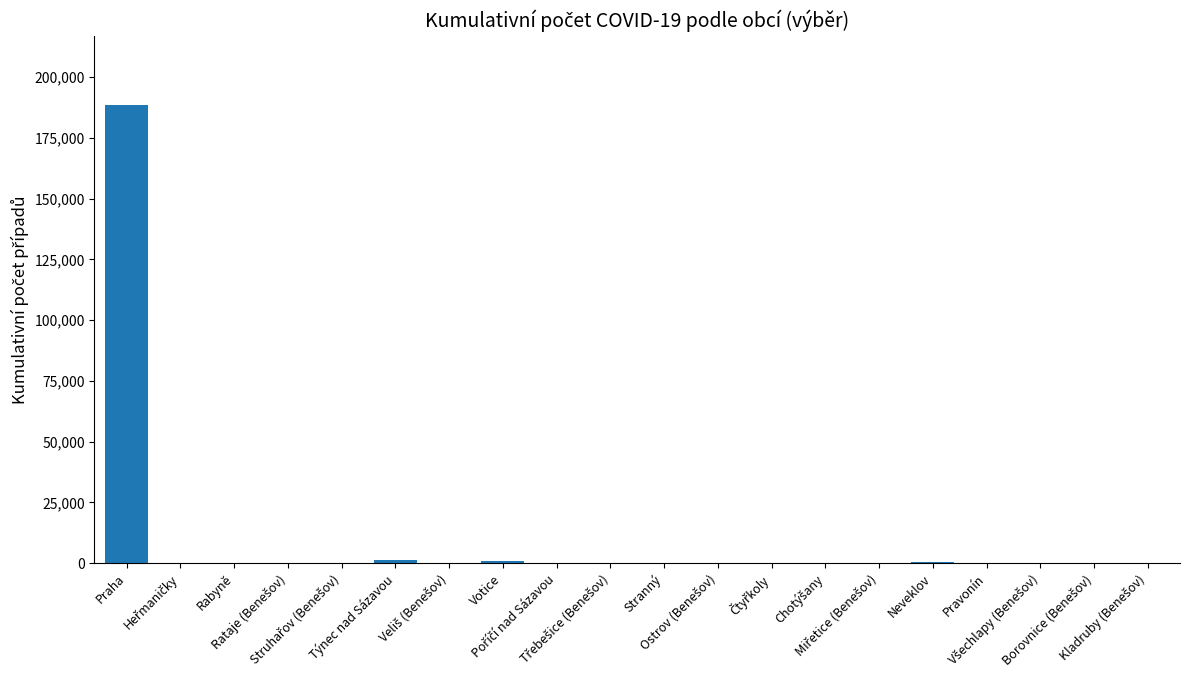

How many distinct data groups are displayed?

1